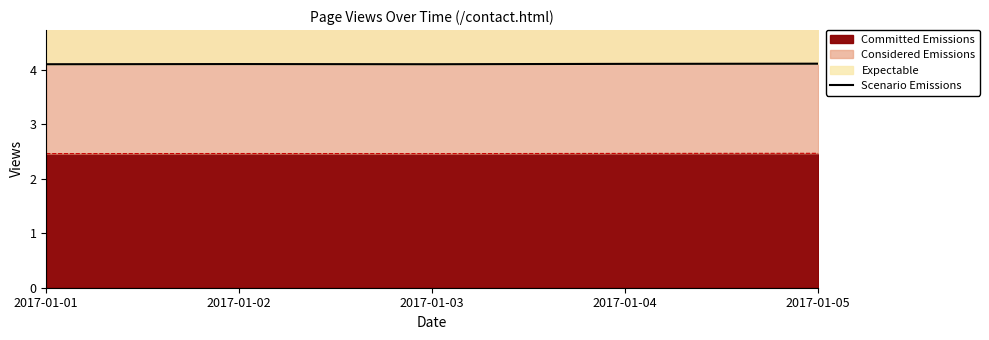

Rank the categories by value from lowest to highest.

2017-01-01, 2017-01-03, 2017-01-02, 2017-01-04, 2017-01-05